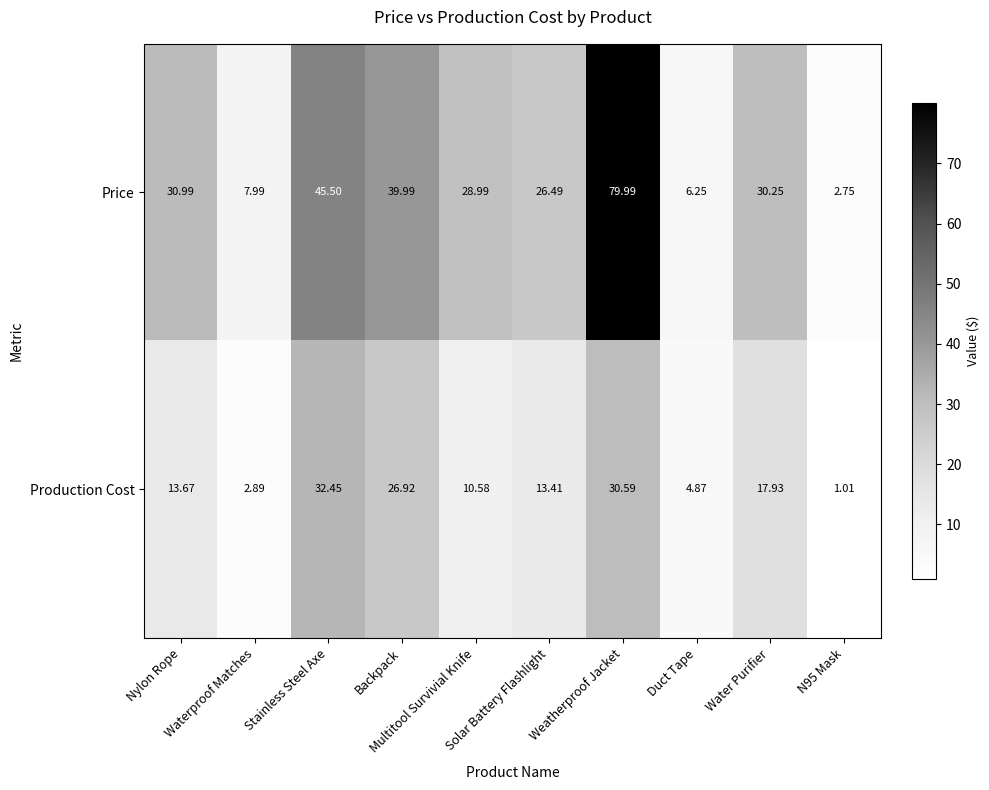

What is the greatest value displayed?

80.0